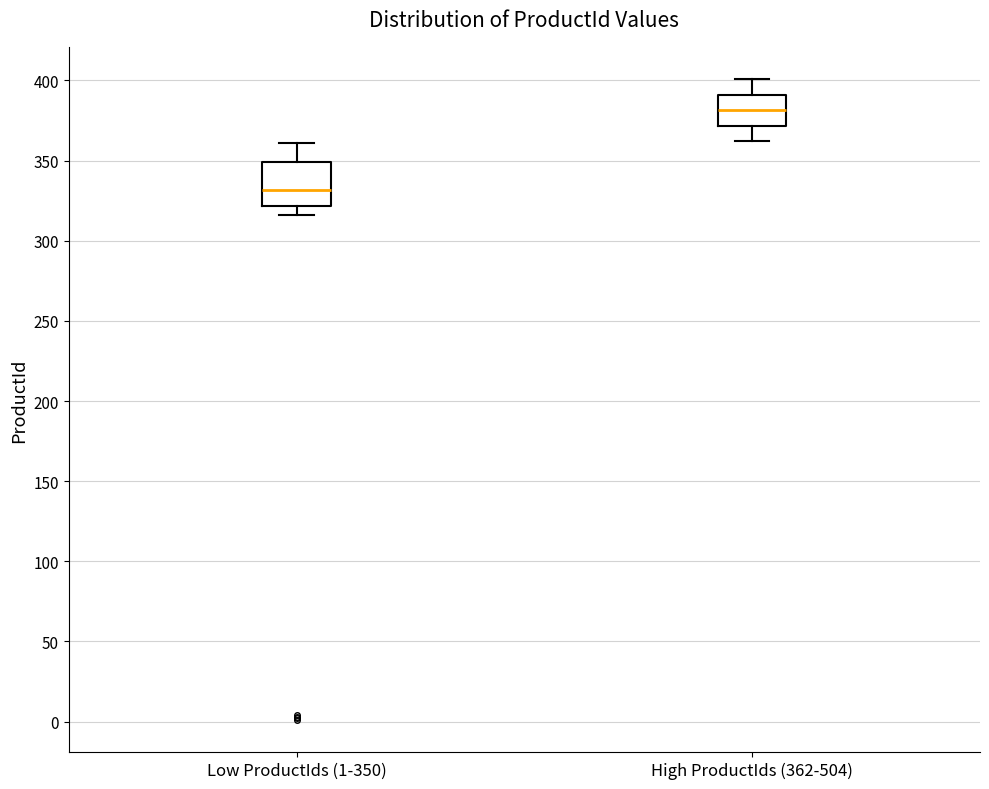

Reading left to right, transcribe this box plot: for each box, give where its median line is, the range the box spans, and where its two whiskers end, as read against the y-axis. The values are not printed on the chart, so give them approximately, as read against the axis.

Low ProductIds (1-350): median 330, box 320 to 350, whiskers 315 to 360
High ProductIds (362-504): median 380, box 370 to 390, whiskers 360 to 400